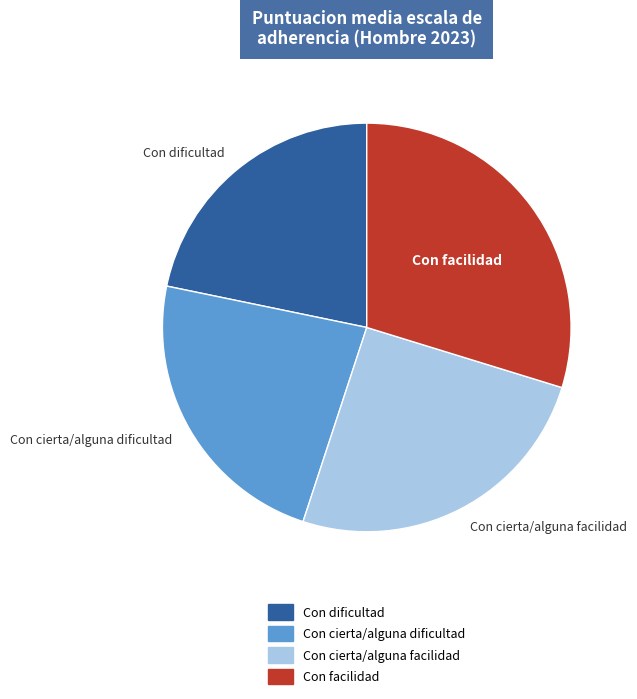

The Con dificultad slice represents 28% of the pie. True or false?

False